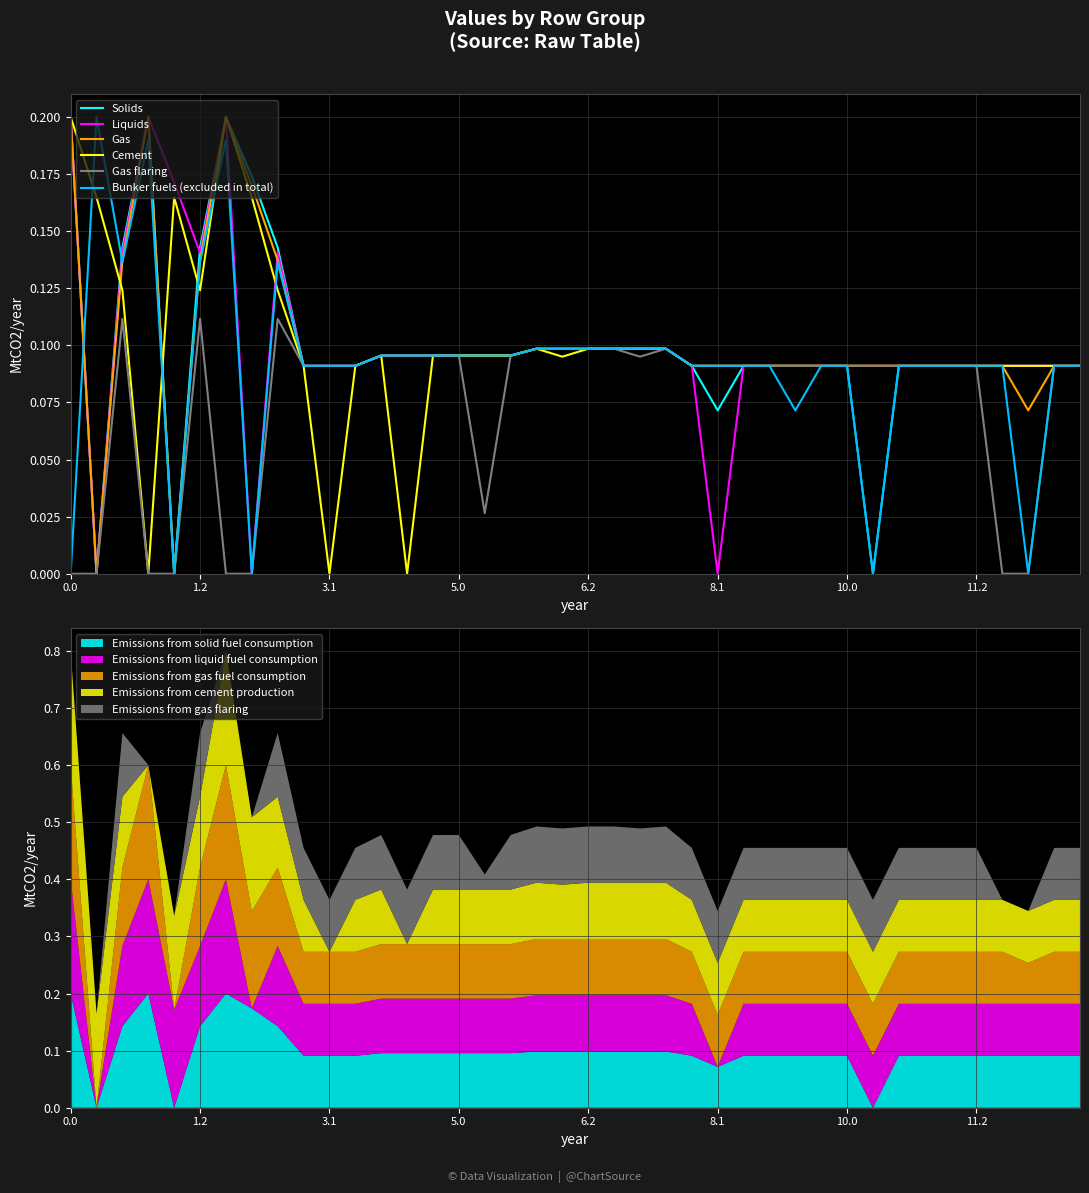

What is the label of the 24th point from the left?

23